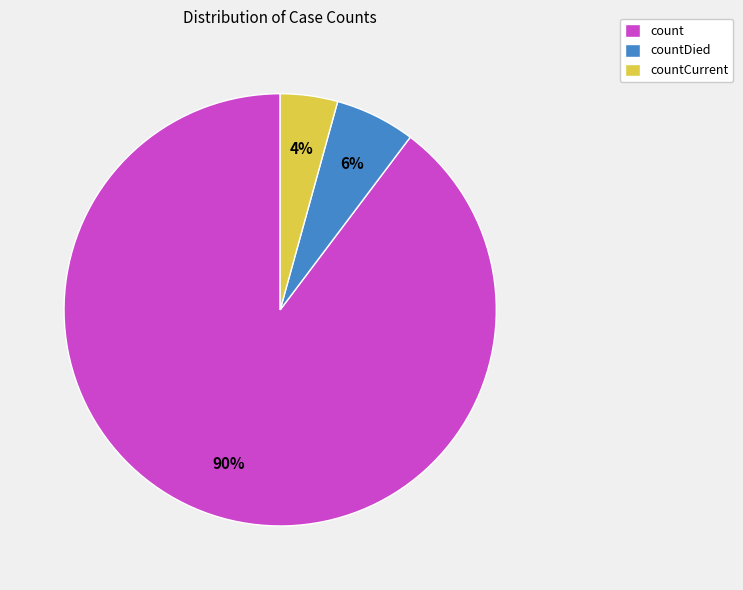

Does any single category account for the majority?

Yes